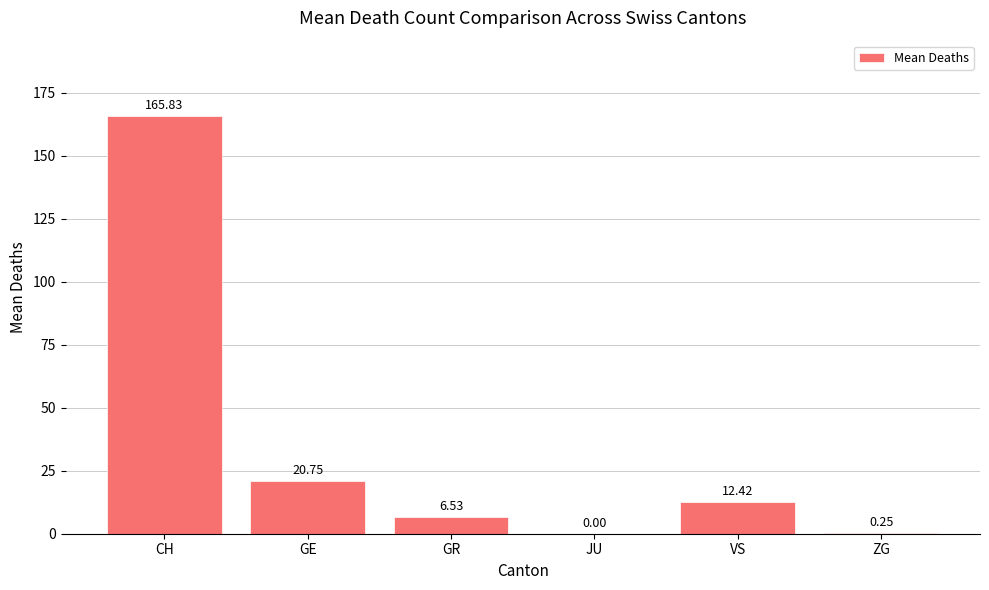

What is the change in value from CH to JU?

-165.8